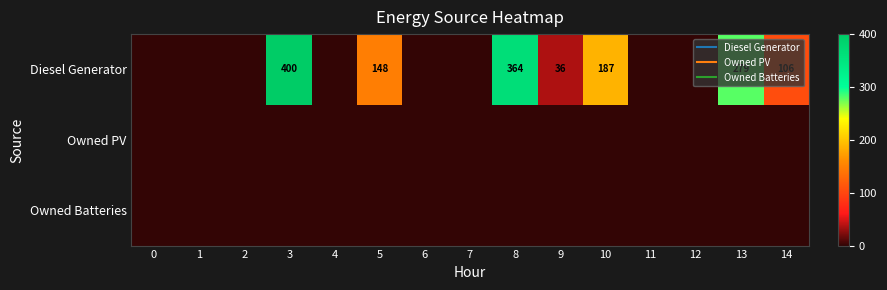

What is the average value of the Diesel Generator series?

101